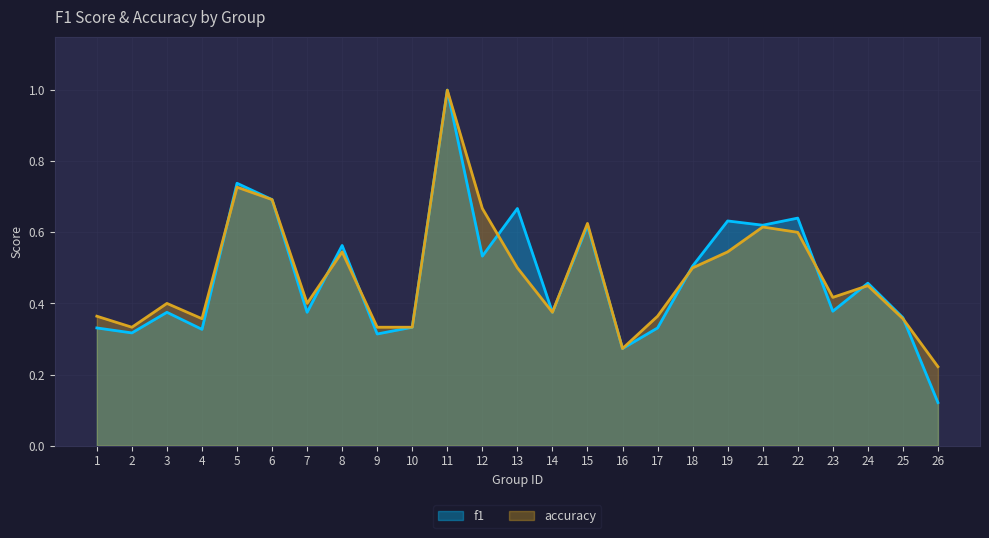

Which category has the highest value across all series?

11